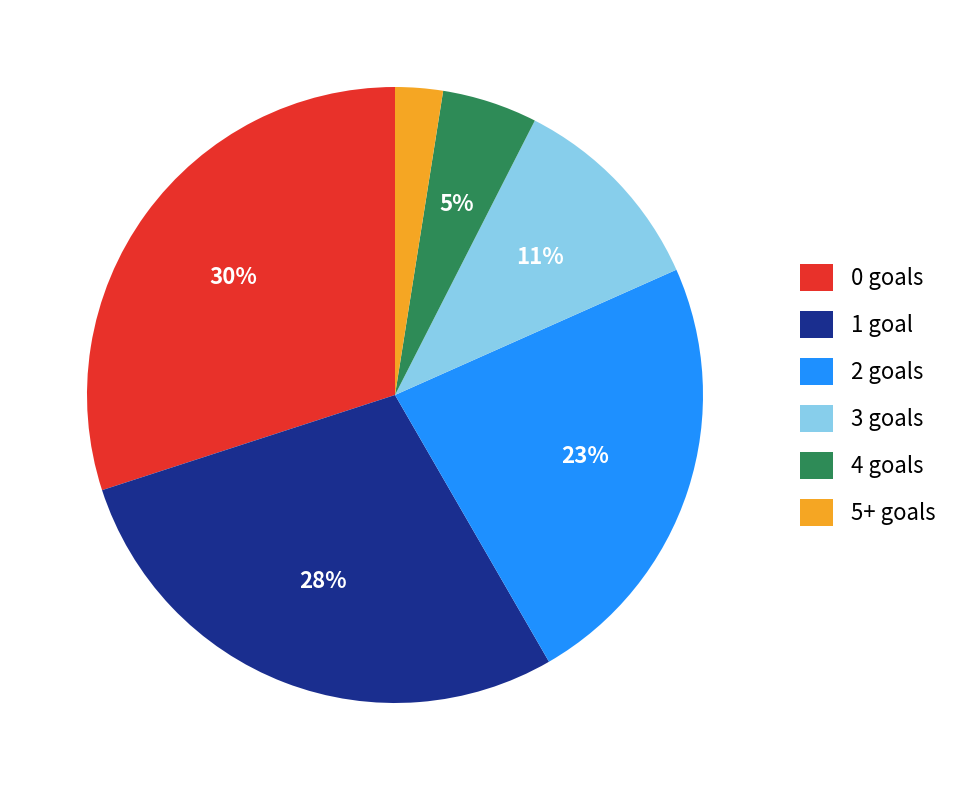

Does any single category account for the majority?

No